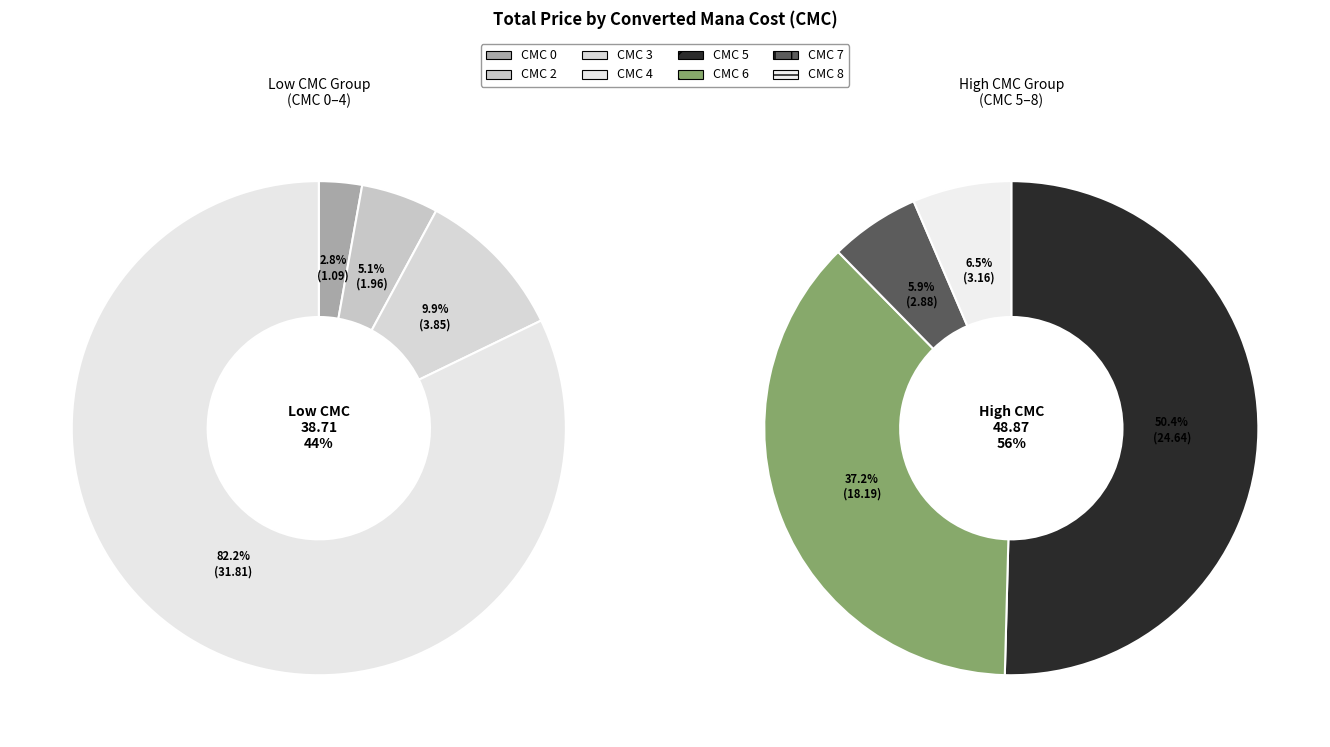

Count the number of slices in the pie.

8